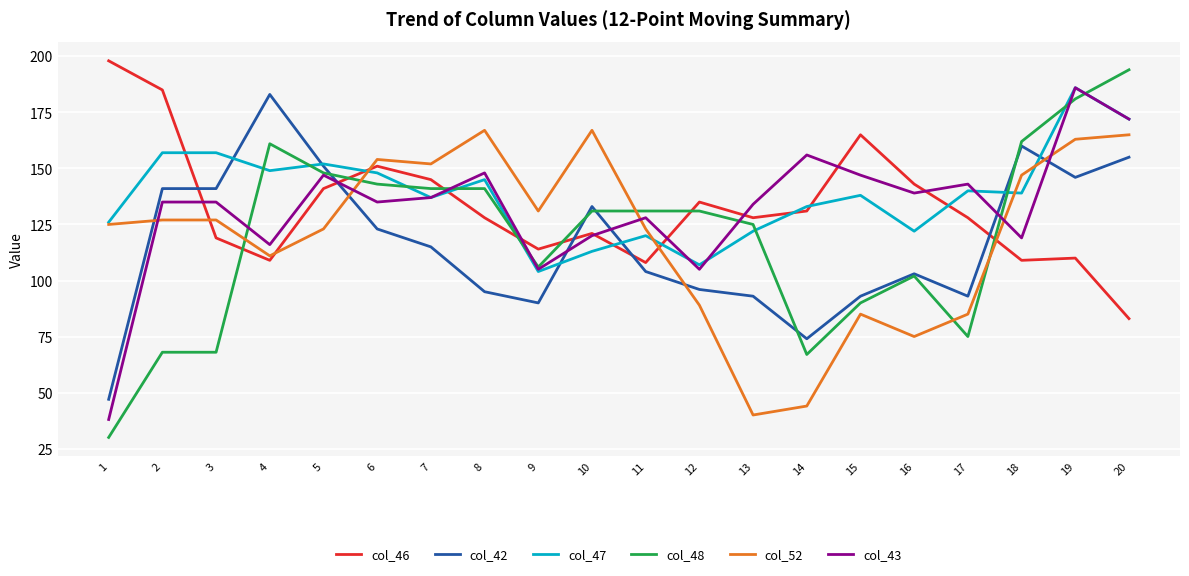

Reading left to right, list all the values displayed in this chart.

col_46: 1=198	2=185	3=119	4=109	5=141	6=151	7=145	8=128	9=114	10=121	11=108	12=135	13=128	14=131	15=165	16=143	17=128	18=109	19=110	20=83
col_42: 1=47	2=141	3=141	4=183	5=151	6=123	7=115	8=95	9=90	10=133	11=104	12=96	13=93	14=74	15=93	16=103	17=93	18=160	19=146	20=155
col_47: 1=126	2=157	3=157	4=149	5=152	6=148	7=137	8=145	9=104	10=113	11=120	12=107	13=122	14=133	15=138	16=122	17=140	18=139	19=186	20=172
col_48: 1=30	2=68	3=68	4=161	5=148	6=143	7=141	8=141	9=106	10=131	11=131	12=131	13=125	14=67	15=90	16=102	17=75	18=162	19=181	20=194
col_52: 1=125	2=127	3=127	4=111	5=123	6=154	7=152	8=167	9=131	10=167	11=123	12=89	13=40	14=44	15=85	16=75	17=85	18=147	19=163	20=165
col_43: 1=38	2=135	3=135	4=116	5=147	6=135	7=137	8=148	9=105	10=120	11=128	12=105	13=134	14=156	15=147	16=139	17=143	18=119	19=186	20=172